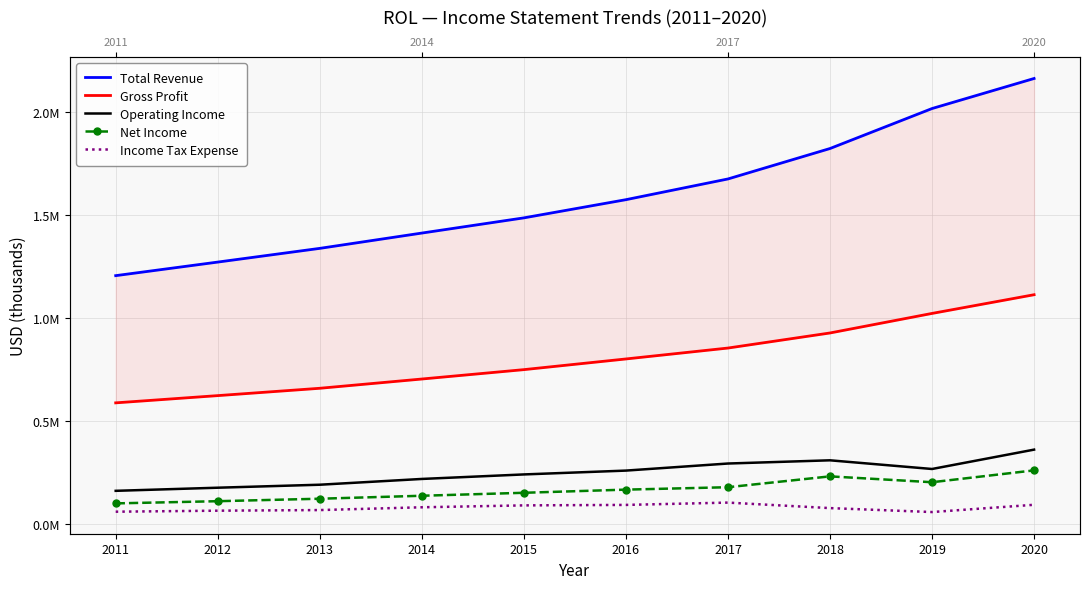

What is the average value of the Operating Income series?

248200